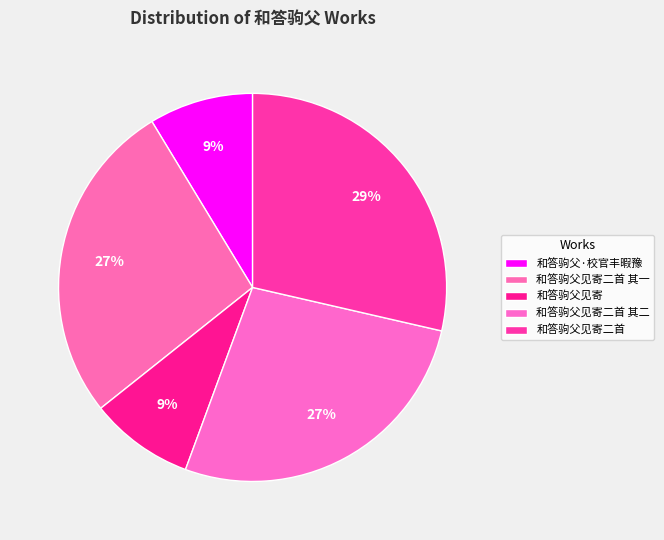

How many segments does this pie chart have?

5